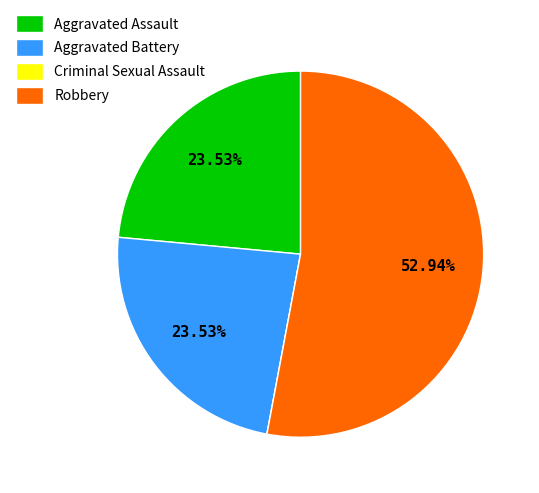

Does Aggravated Assault represent more than half of the total?

No